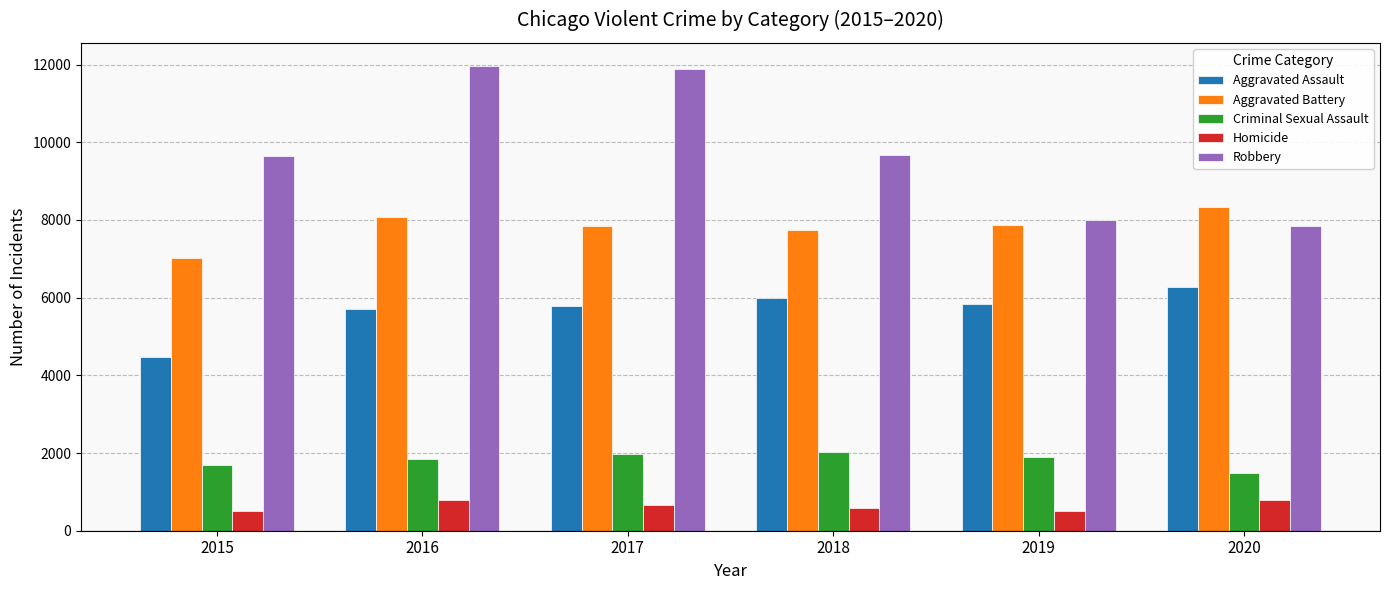

Is the value of Robbery at 2016 greater than the value of Aggravated Assault at 2015?

Yes